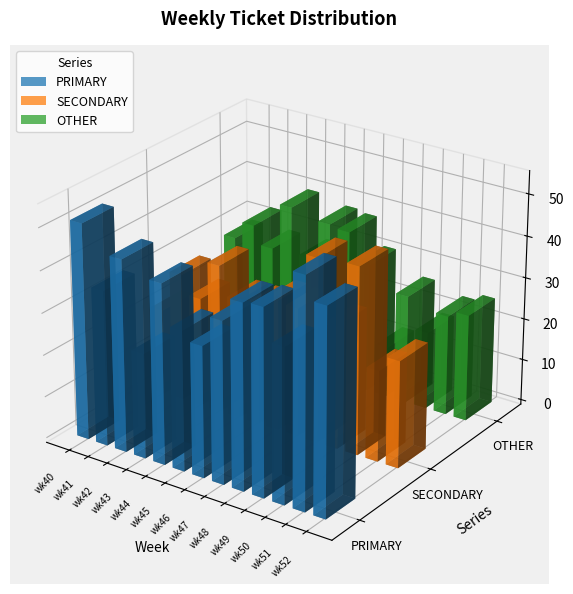

What is the lowest value of the SECONDARY series?

20.5